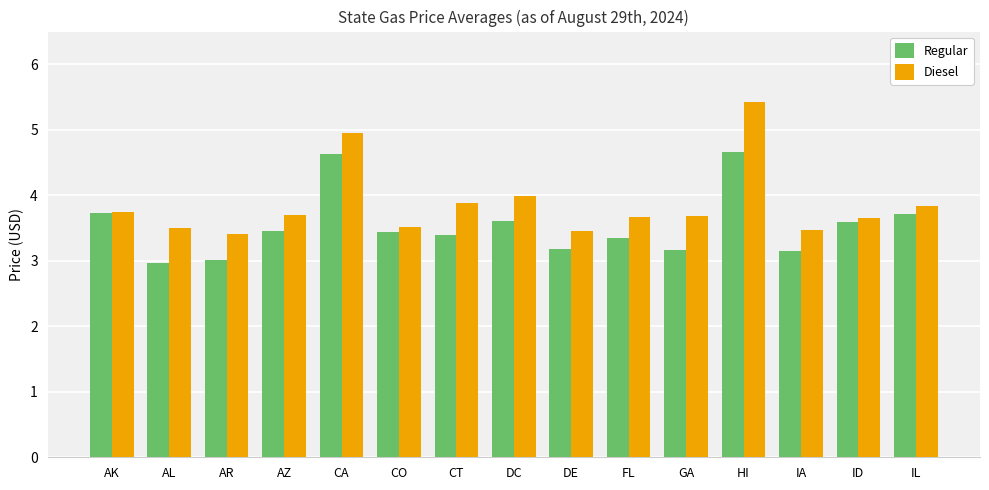

What is the spread (max minus min) of values at FL?

0.3